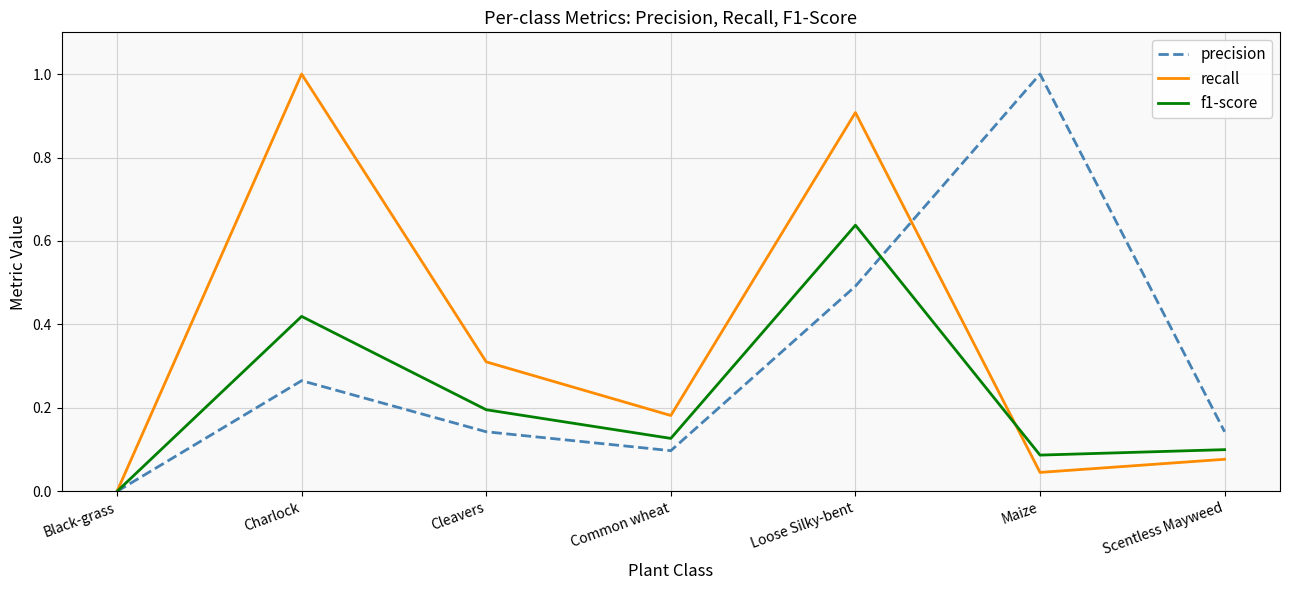

What is the approximate value of recall at Charlock?

1.0